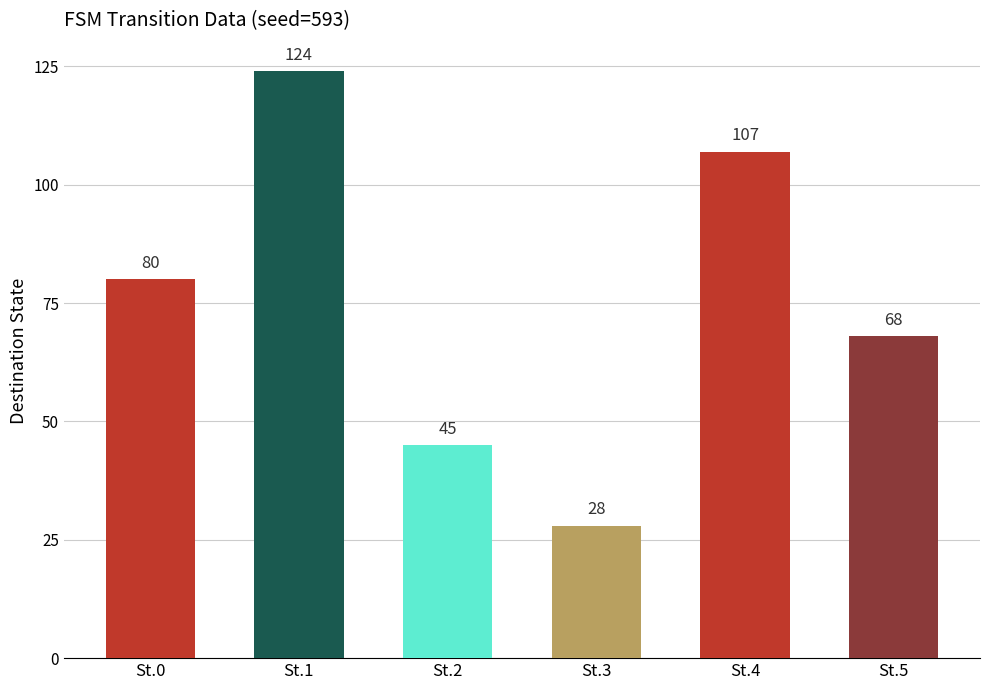

At which label is the value closest to 76?

St.0